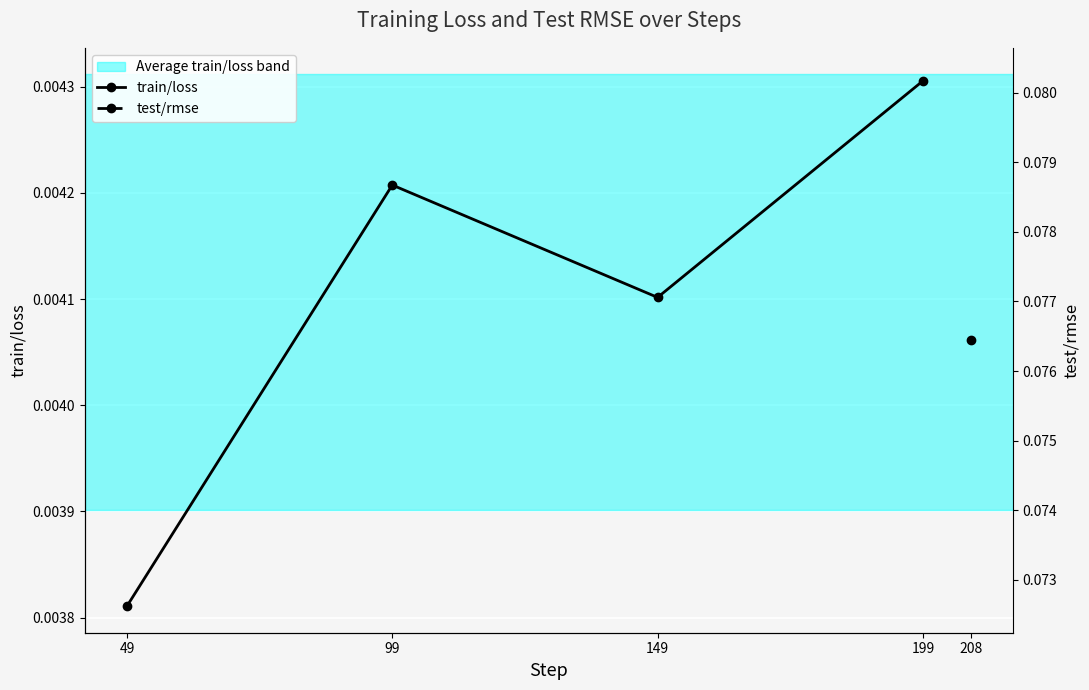

At which category does the data reach its first local valley?

149